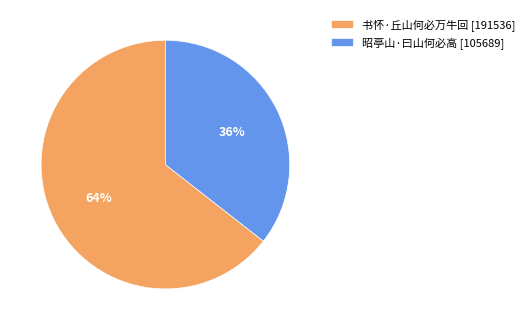

Which slice represents more than half of the pie?

书怀·丘山何必万牛回